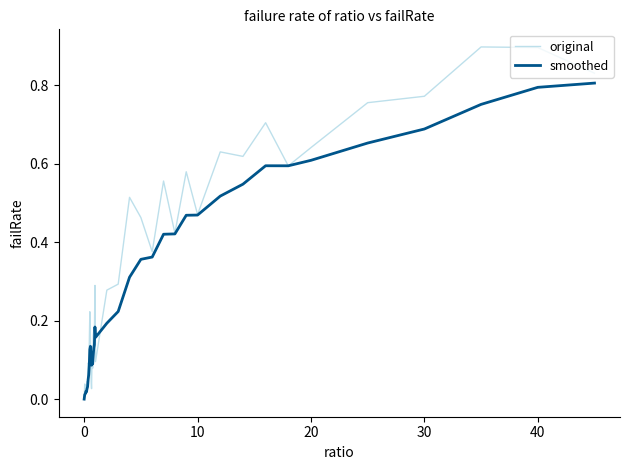

How many lines are shown in the chart?

2